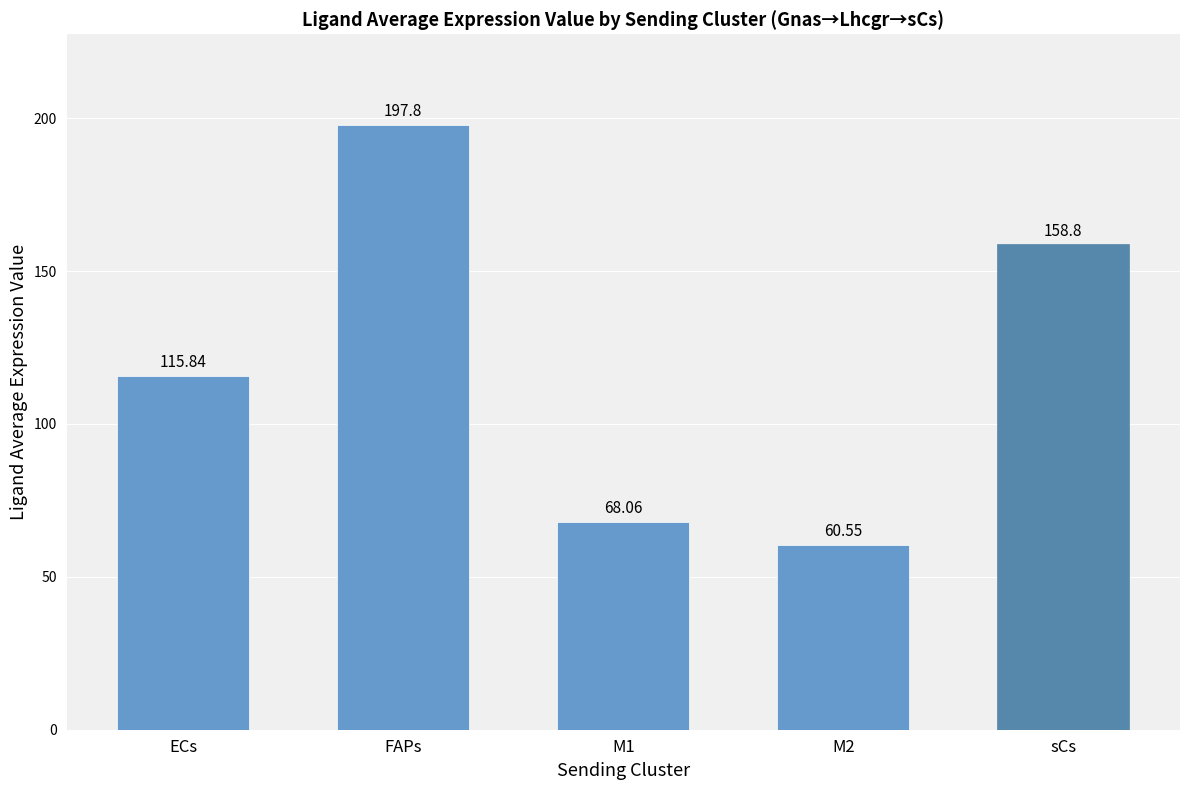

At which category does the chart reach its minimum across all series?

M2